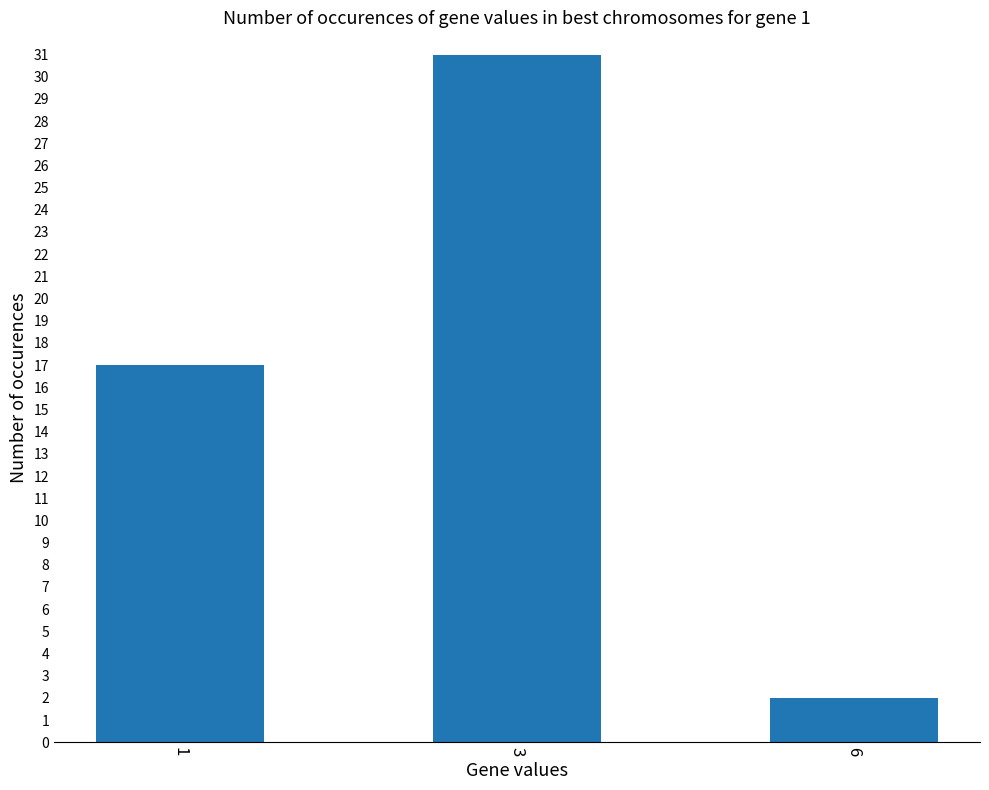

What is the change in value from 3 to 6?

-29